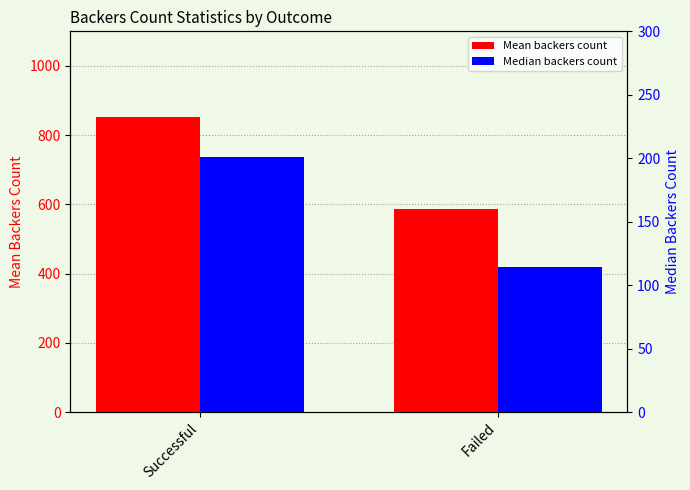

At which label does Median backers count reach its peak?

Successful